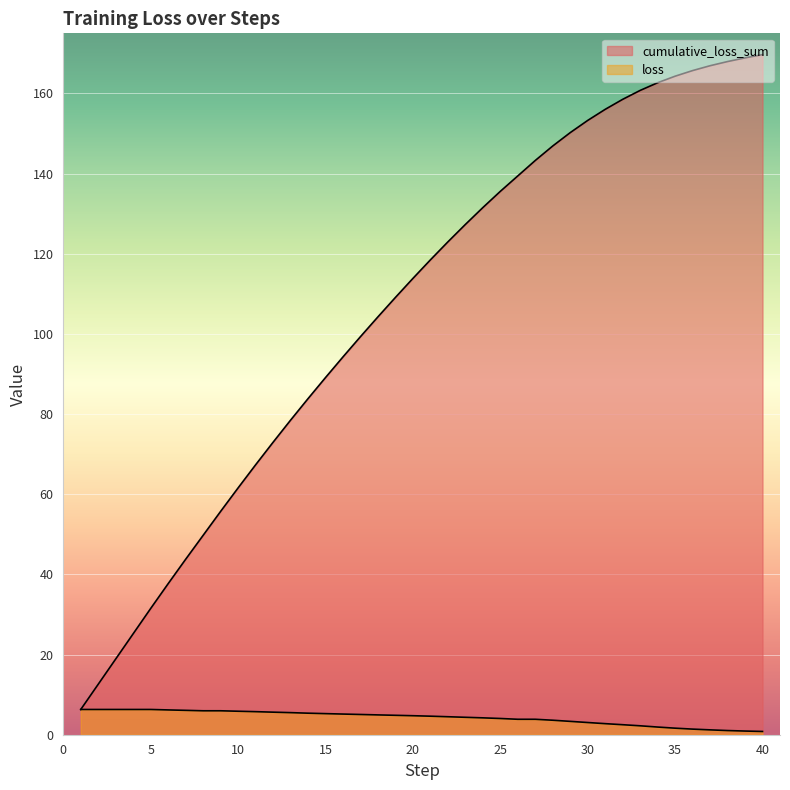

At how many categories does at least one series exceed 52?

32